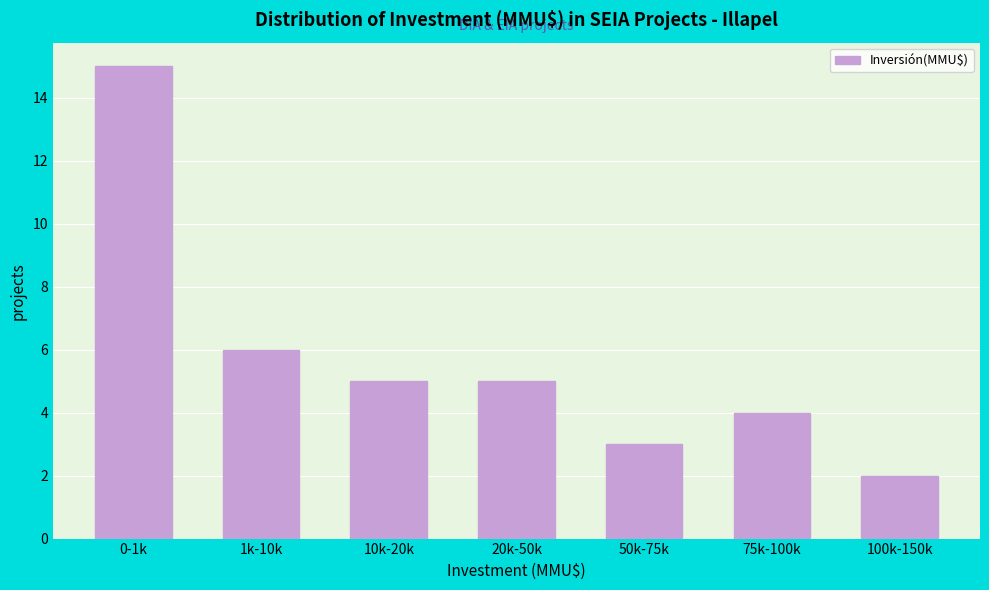

Reading right to left, transcribe all the data shown in this chart.

100k-150k=2	75k-100k=4	50k-75k=3	20k-50k=5	10k-20k=5	1k-10k=6	0-1k=15